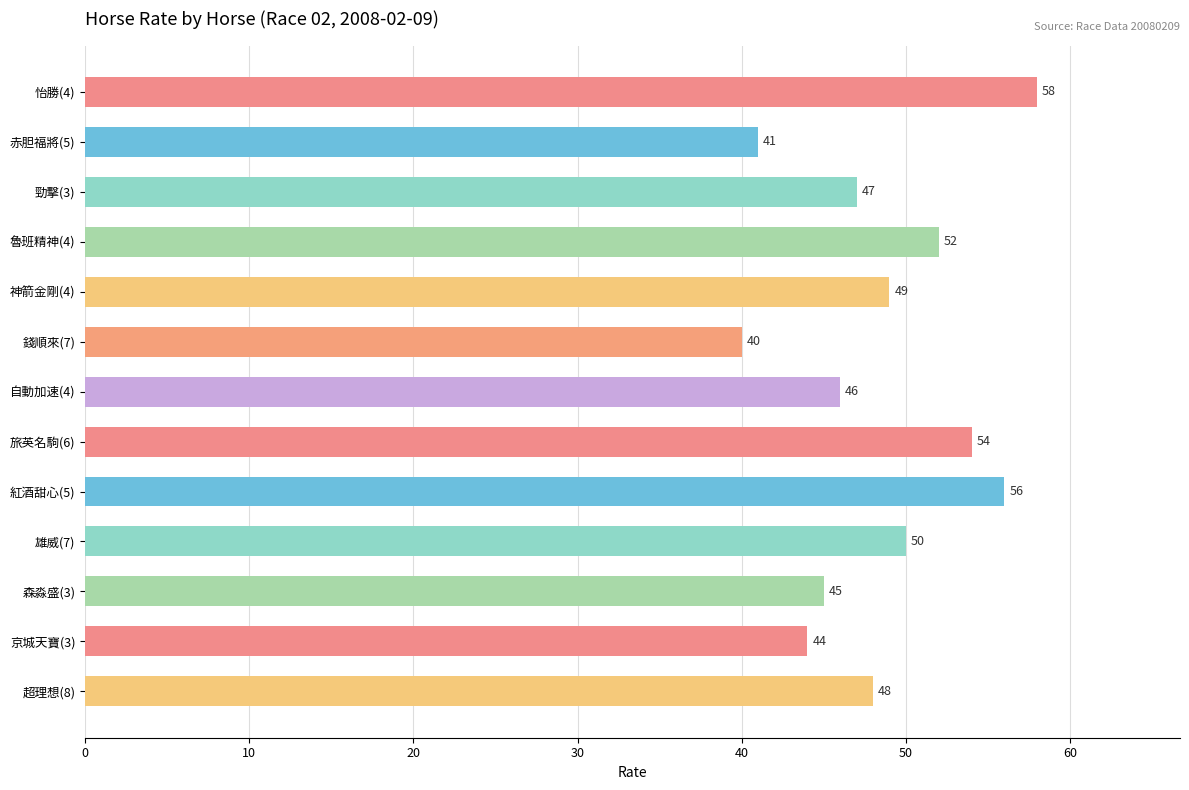

List the labels in order of value, largest first.

怡勝(4), 紅酒甜心(5), 旅英名駒(6), 魯班精神(4), 雄威(7), 神箭金剛(4), 超理想(8), 勁擊(3), 自動加速(4), 森淼盛(3), 京城天寶(3), 赤胆福將(5), 錢順來(7)